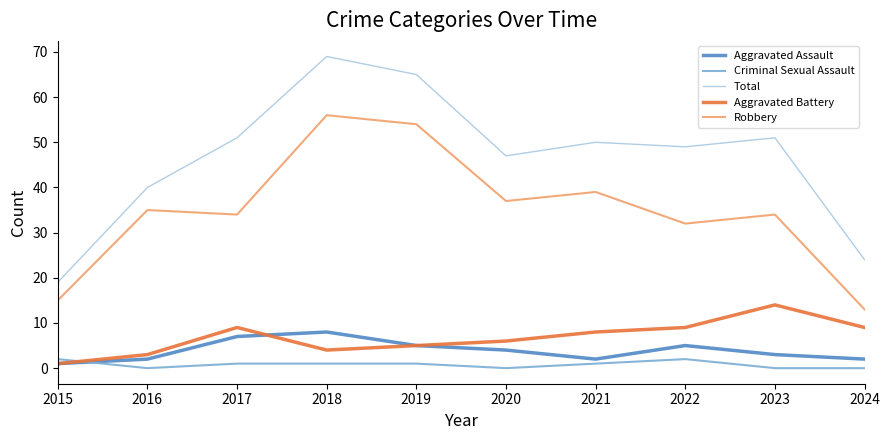

What is the difference between the maximum and minimum values in the Criminal Sexual Assault series?

2